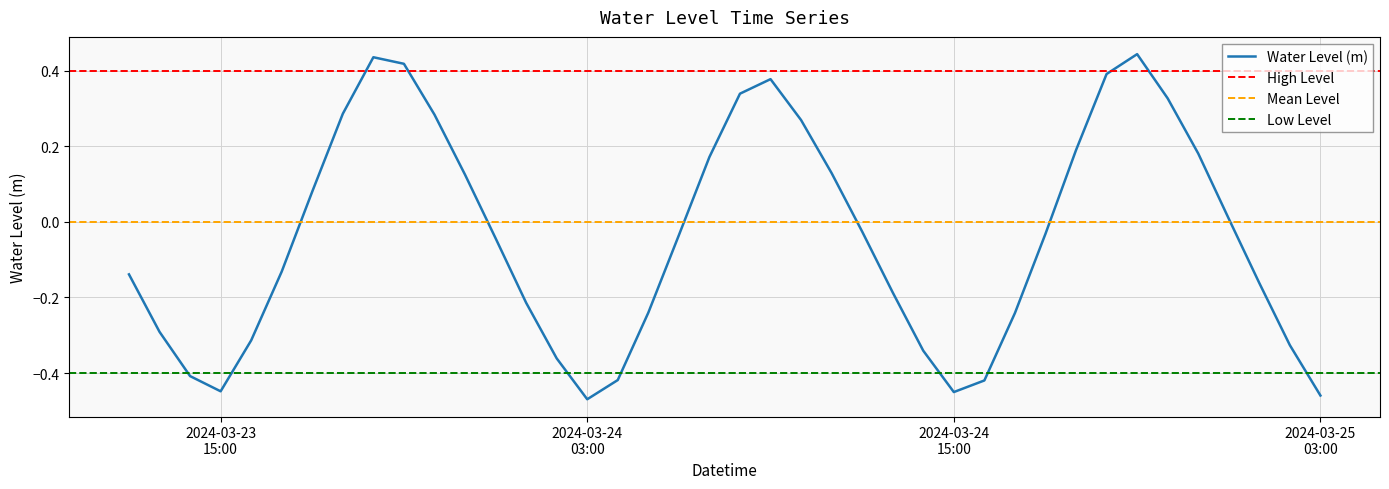

What is the value of the 22nd point from the left?

0.4